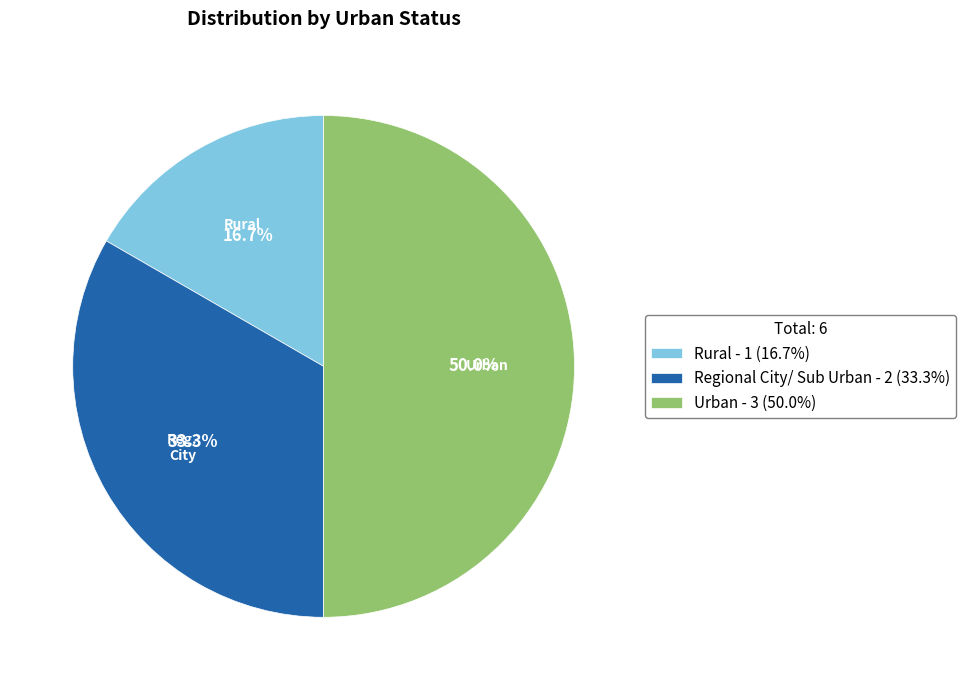

What portion of the pie excludes Urban?

50.0%